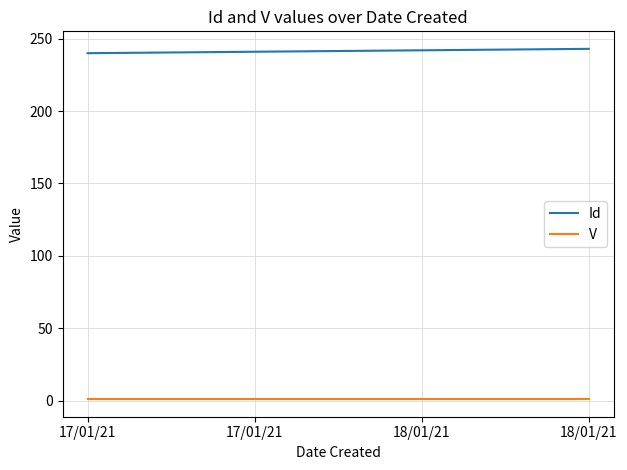

True or false: V and Id intersect in this chart.

False